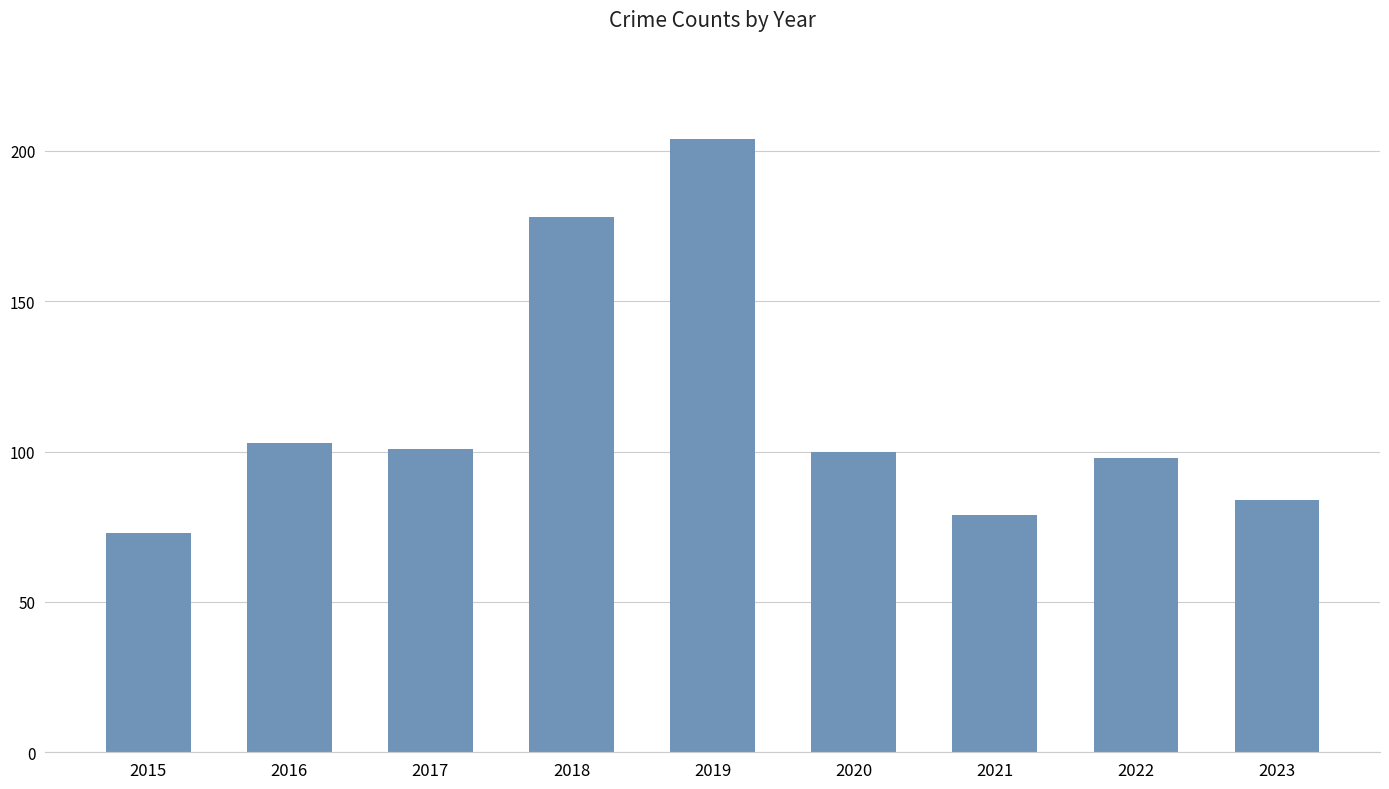

How many bars are there in total?

9